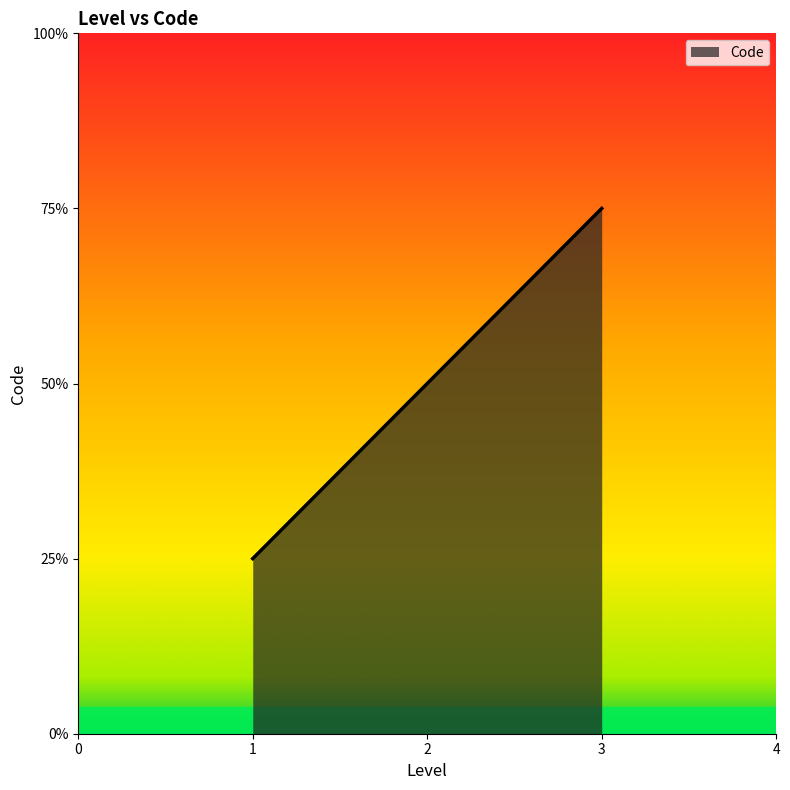

Where does the data first go above 2?

3